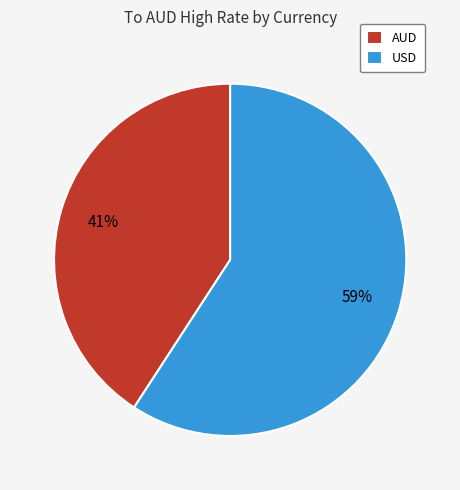

To the nearest percent, what is the combined percentage of USD and AUD?

100%